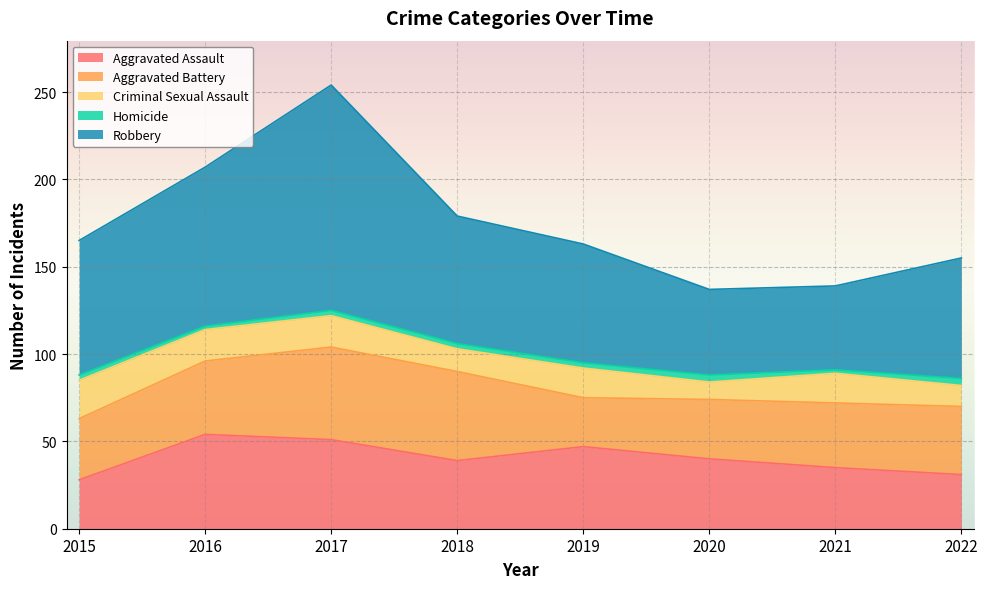

List the series in order of their peak value, highest first.

Robbery, Aggravated Assault, Aggravated Battery, Criminal Sexual Assault, Homicide